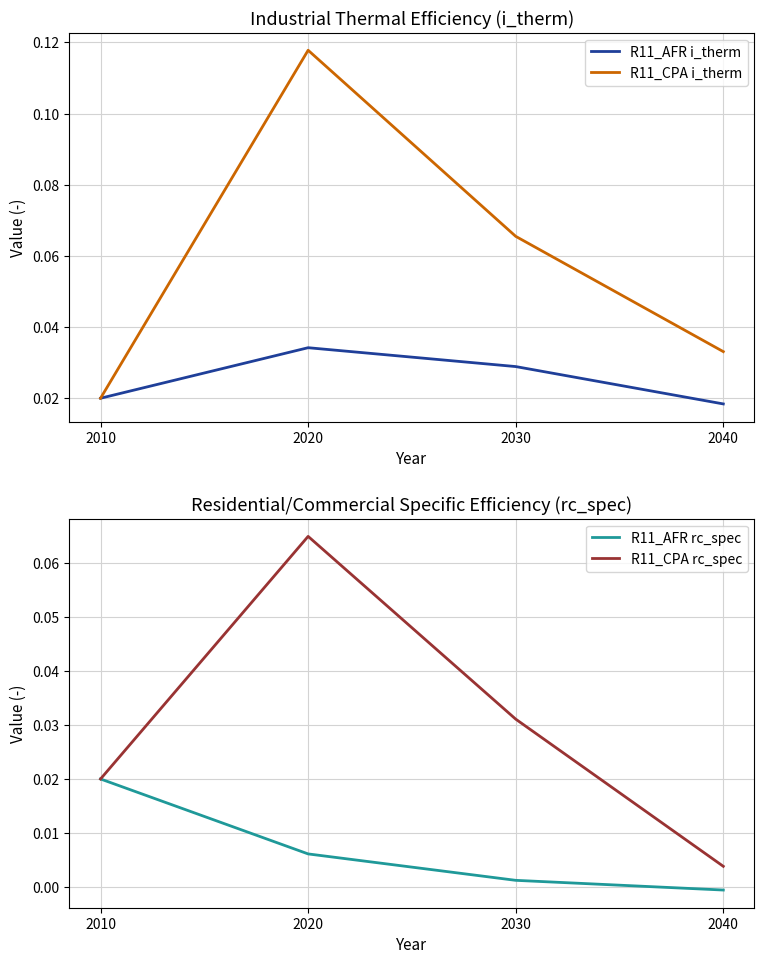

Which has a higher value, 2020 or 2030?

2020